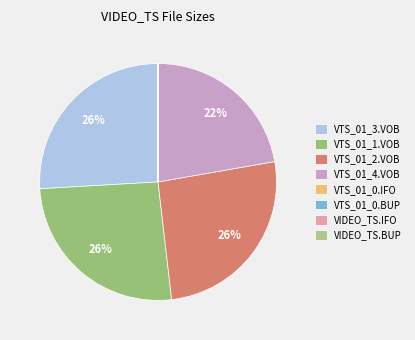

What is the change in value from VTS_01_1.VOB to VTS_01_0.BUP?

-1023.9